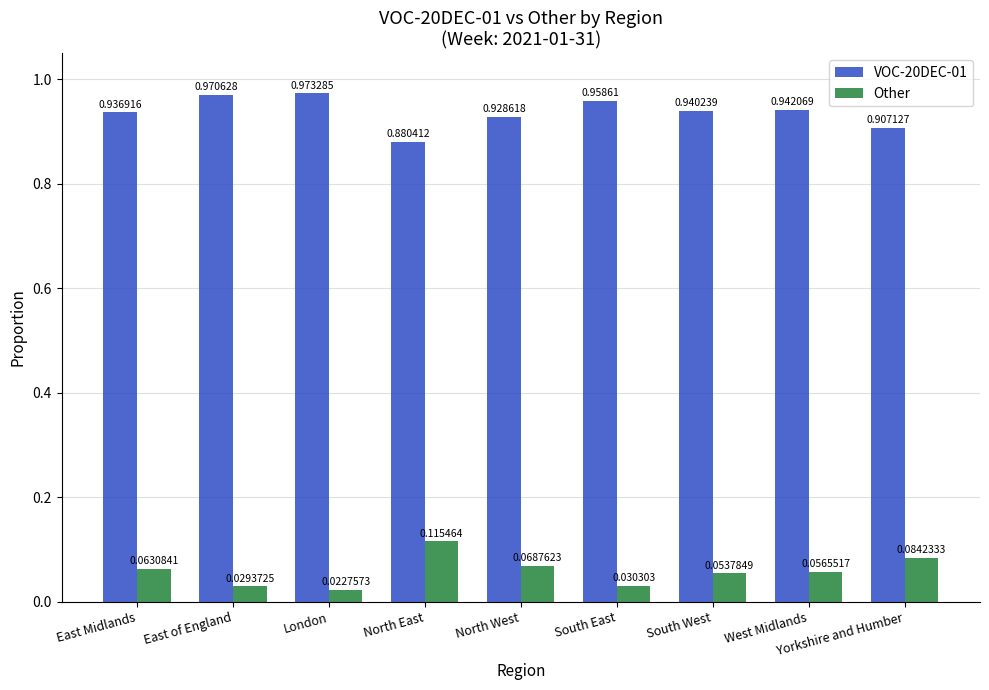

Which series has the largest total across all categories?

VOC-20DEC-01